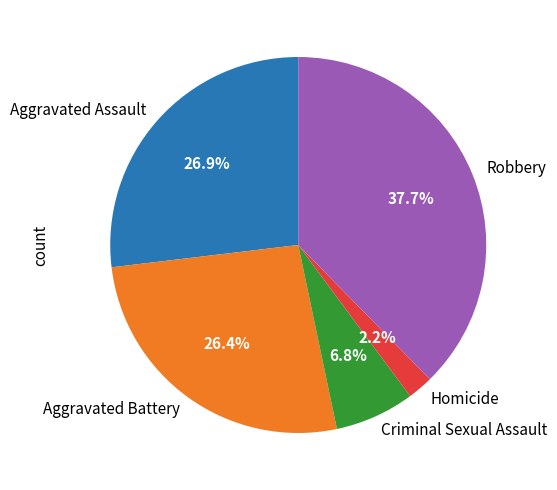

How much of the chart is everything except Aggravated Assault?

73.1%